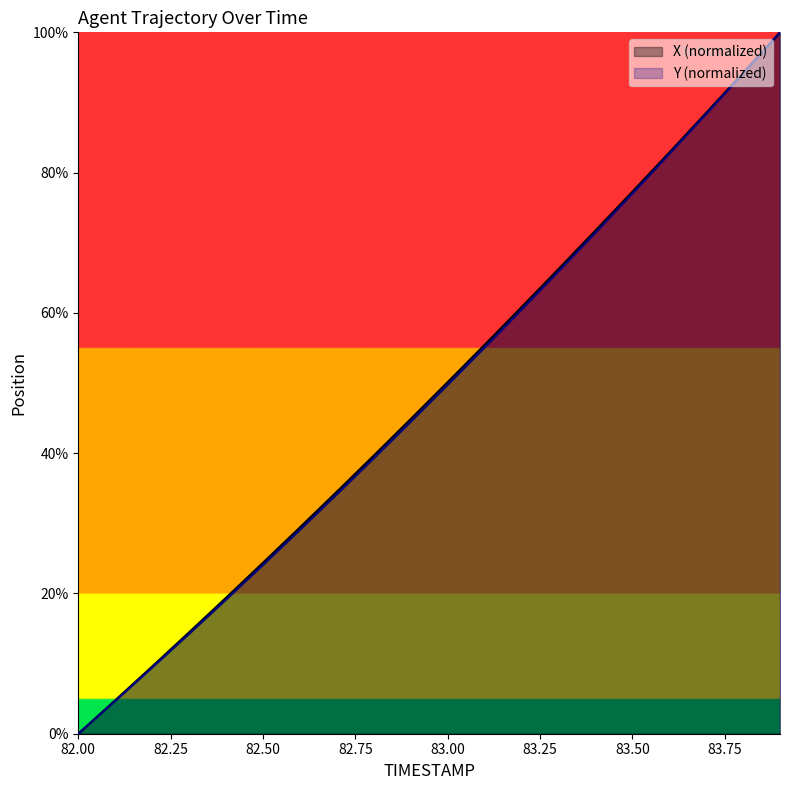

At which label does Y reach its minimum?

82.0